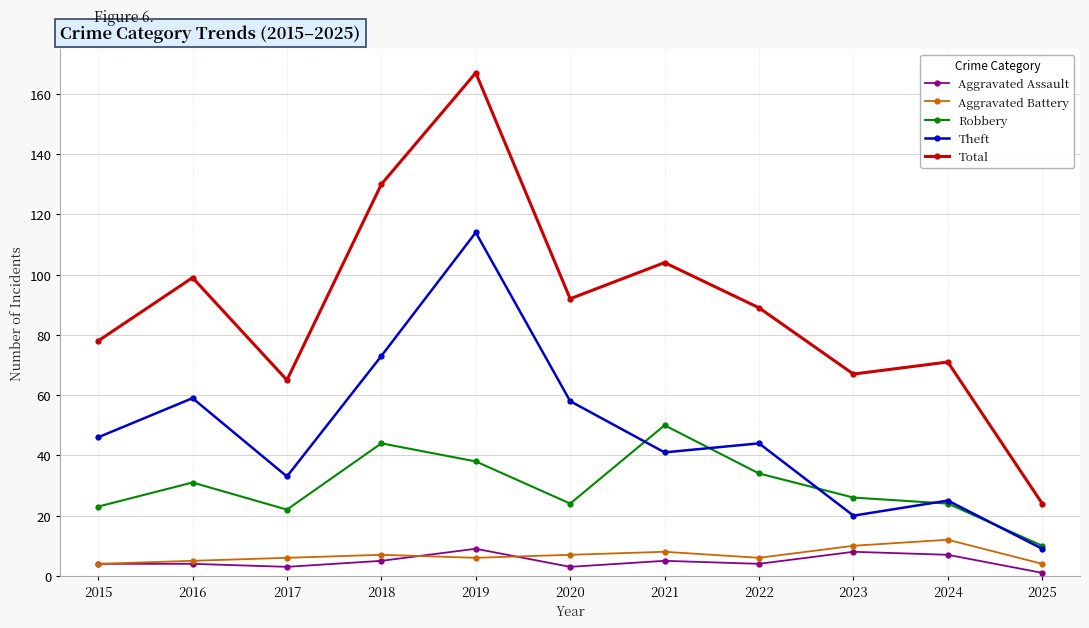

Which series changed the most between 2018 and 2019?

Theft